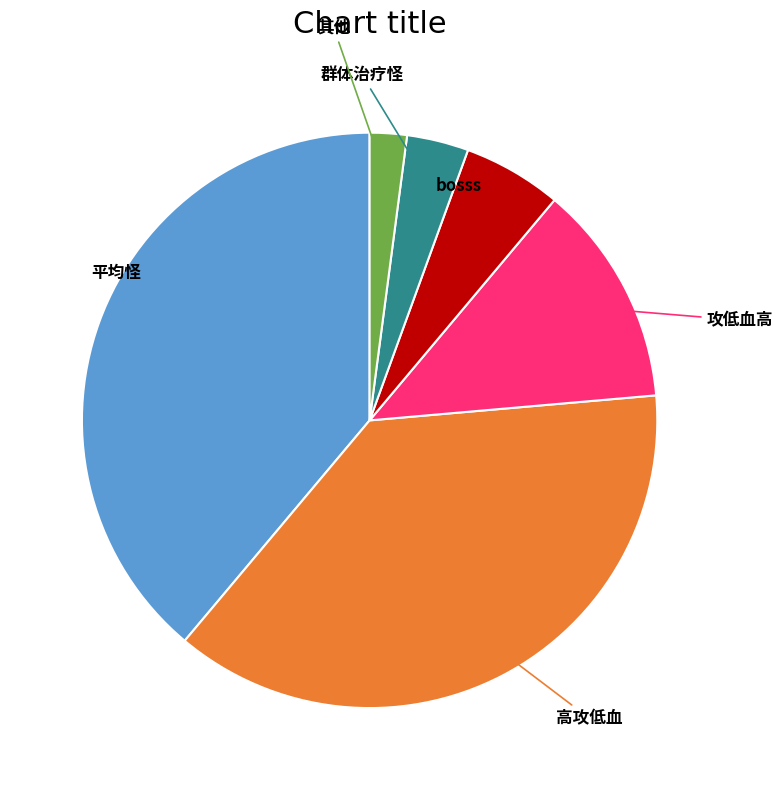

Between 平均怪 and 攻低血高, which is larger?

平均怪